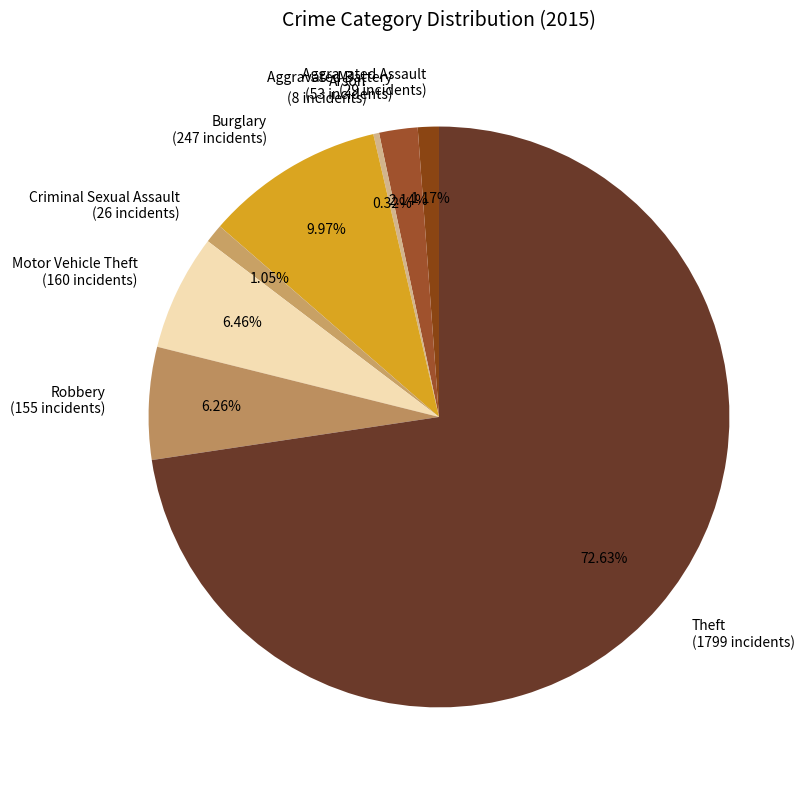

Is the sum of Criminal Sexual Assault and Aggravated Assault greater than half?

No